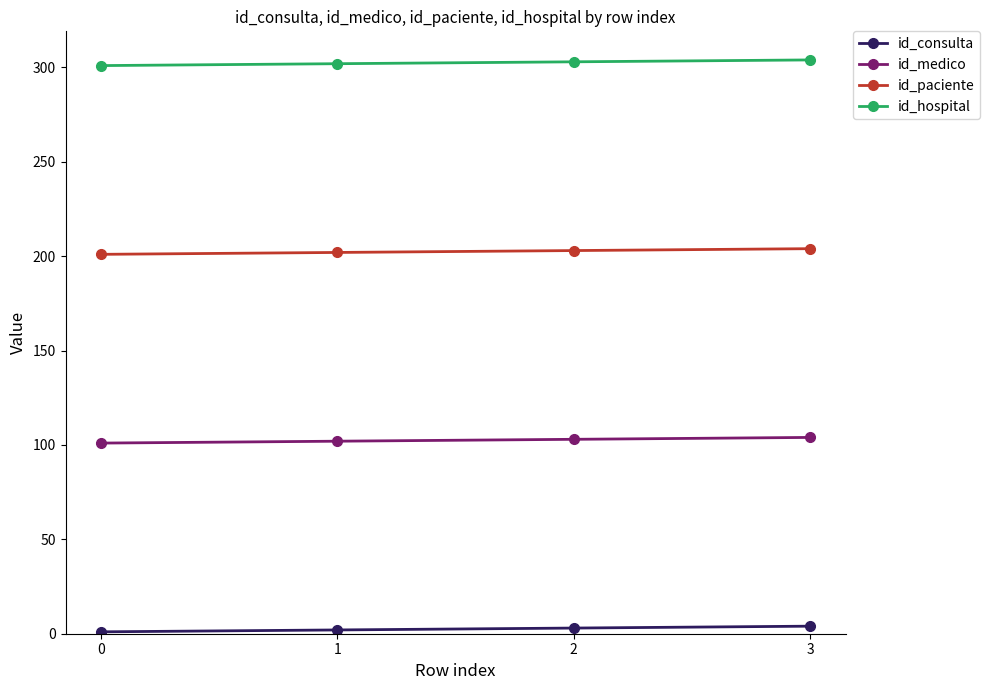

The value of id_medico at 1 is 102. True or false?

True